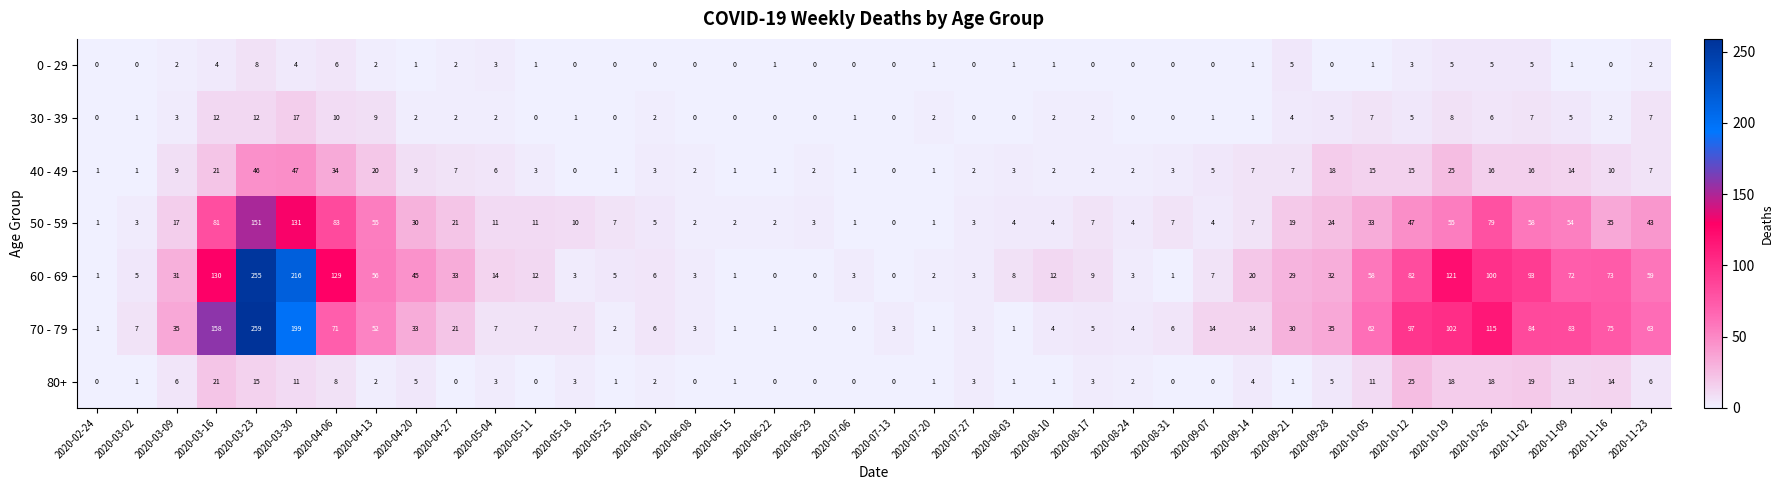

What is the total value across all series at 2020-06-22?

5